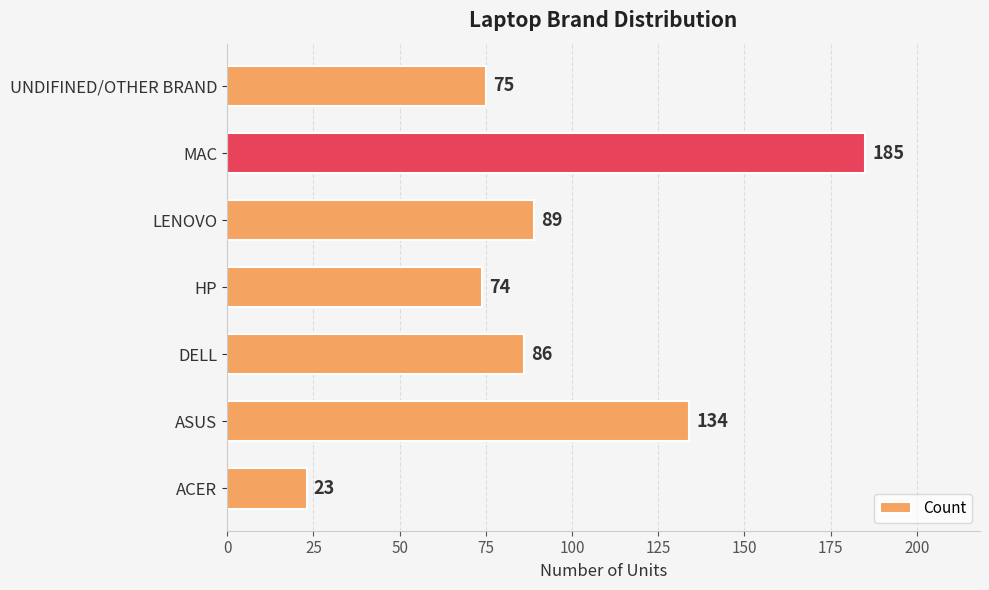

Which label corresponds to the largest value in the chart?

MAC